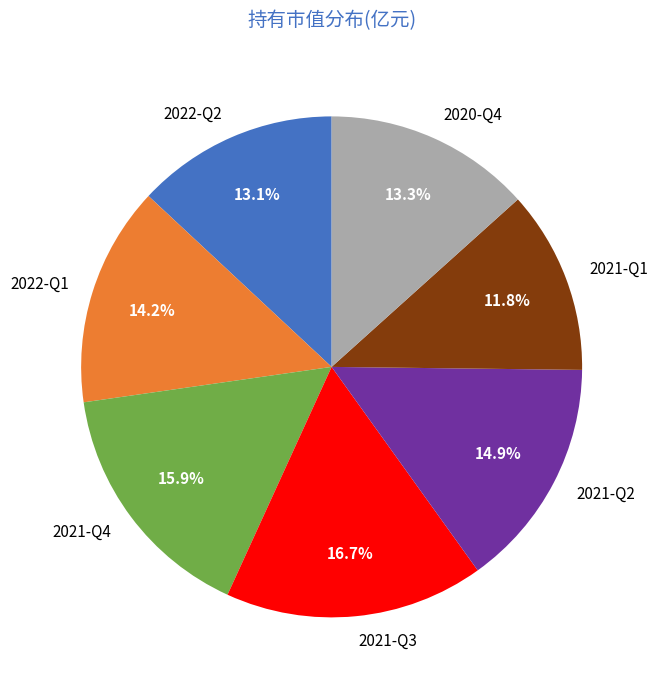

Which slice is the smallest?

2021-Q1